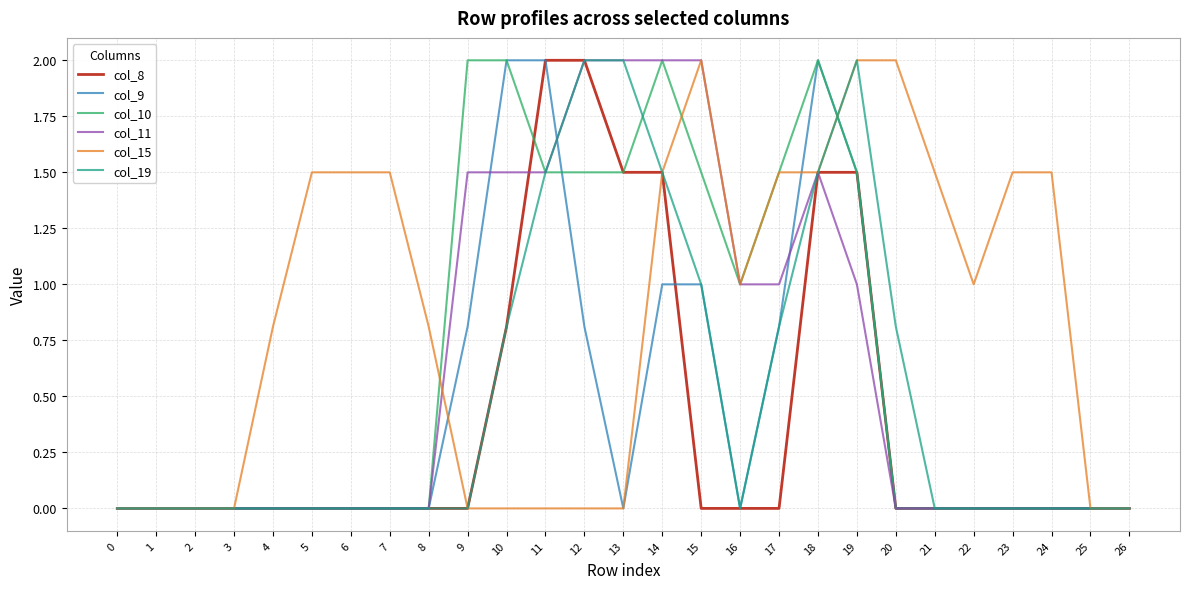

What is the difference between the highest and lowest values at 9?

2.0